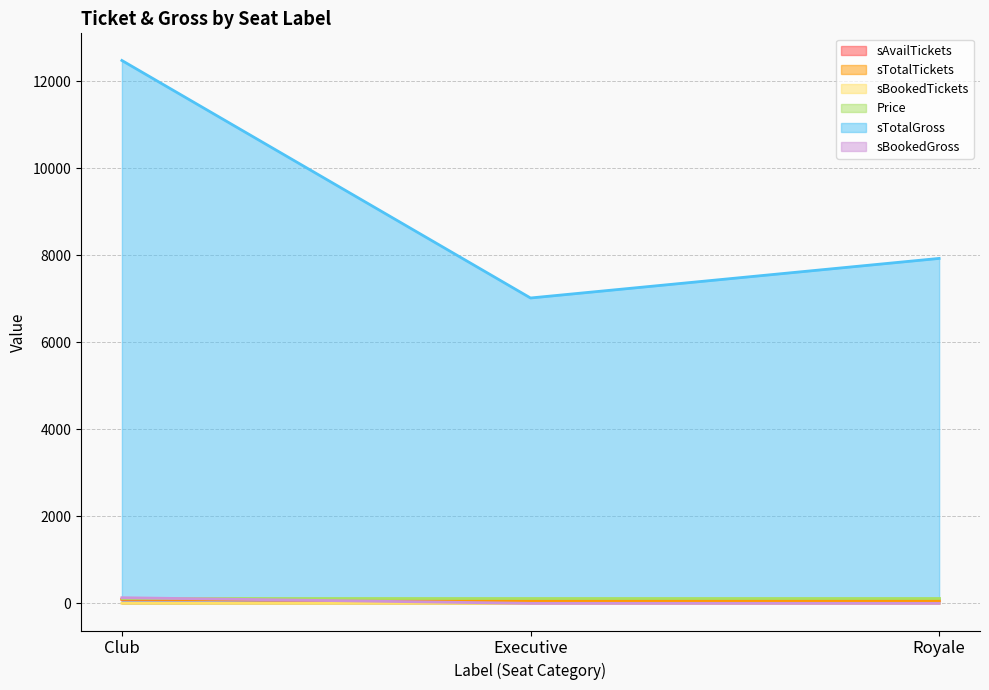

Is the value of sBookedGross at Executive greater than the value of sAvailTickets at Royale?

No